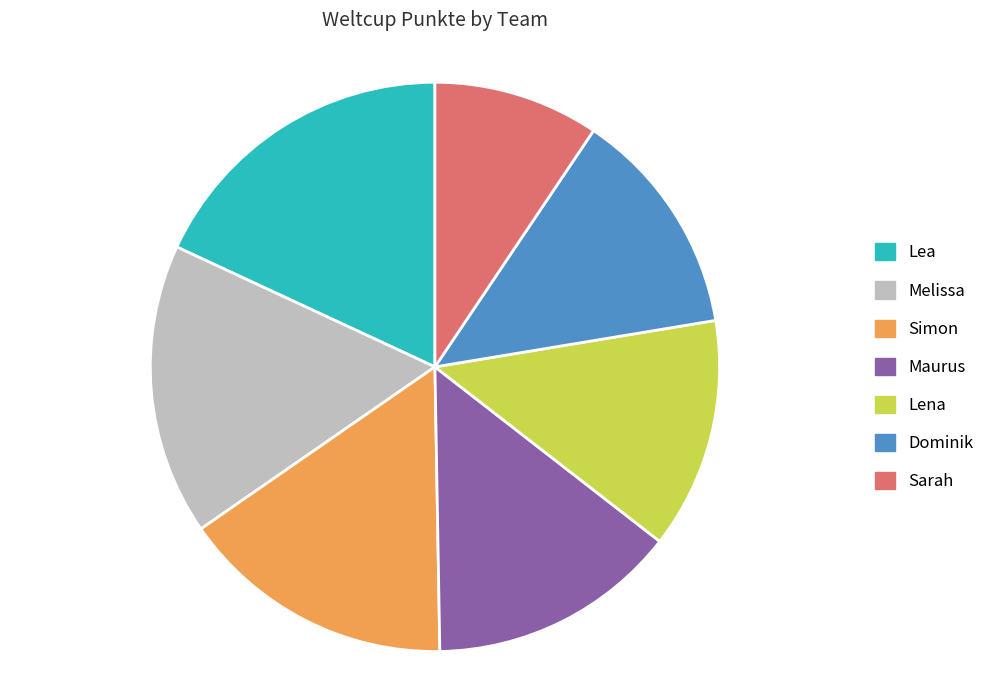

Does Dominik represent more than half of the total?

No